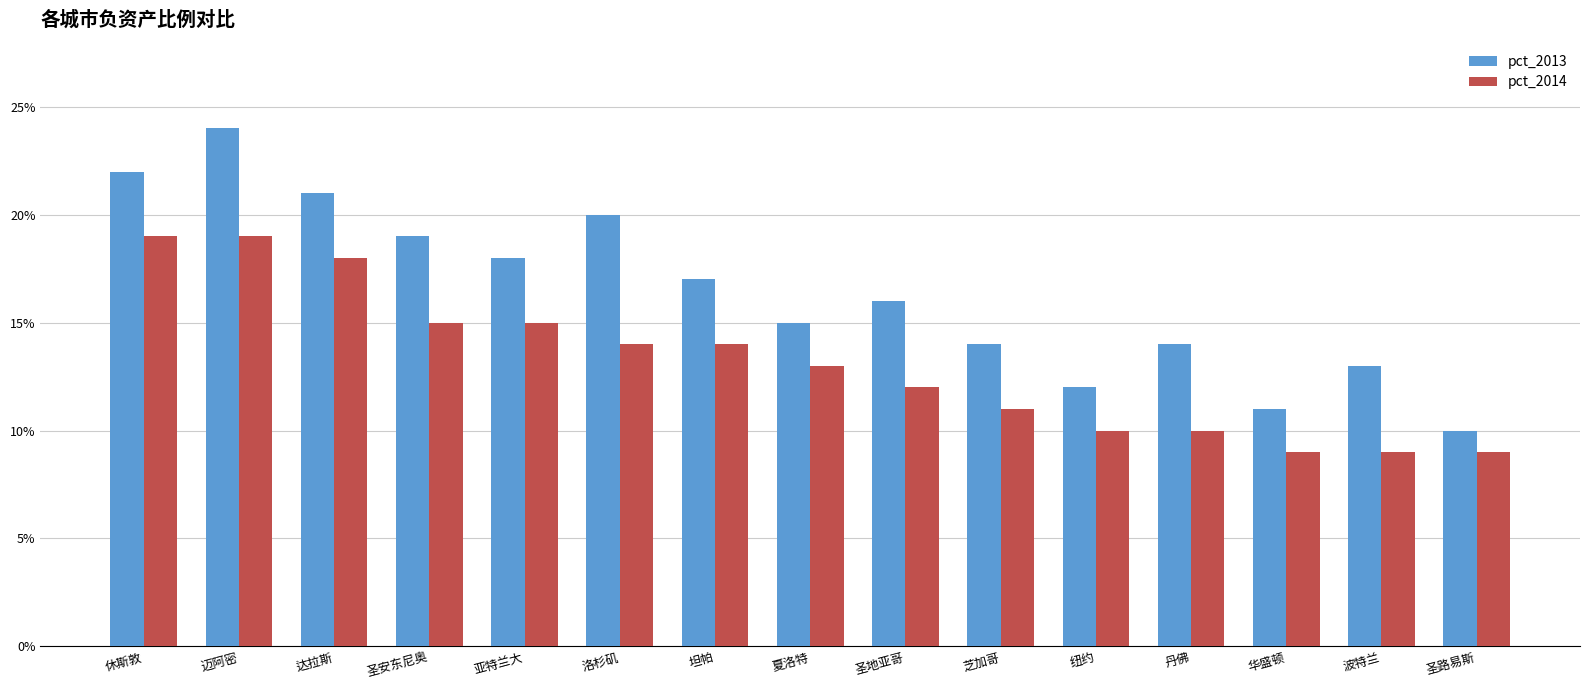

What position from the left is 坦帕?

7